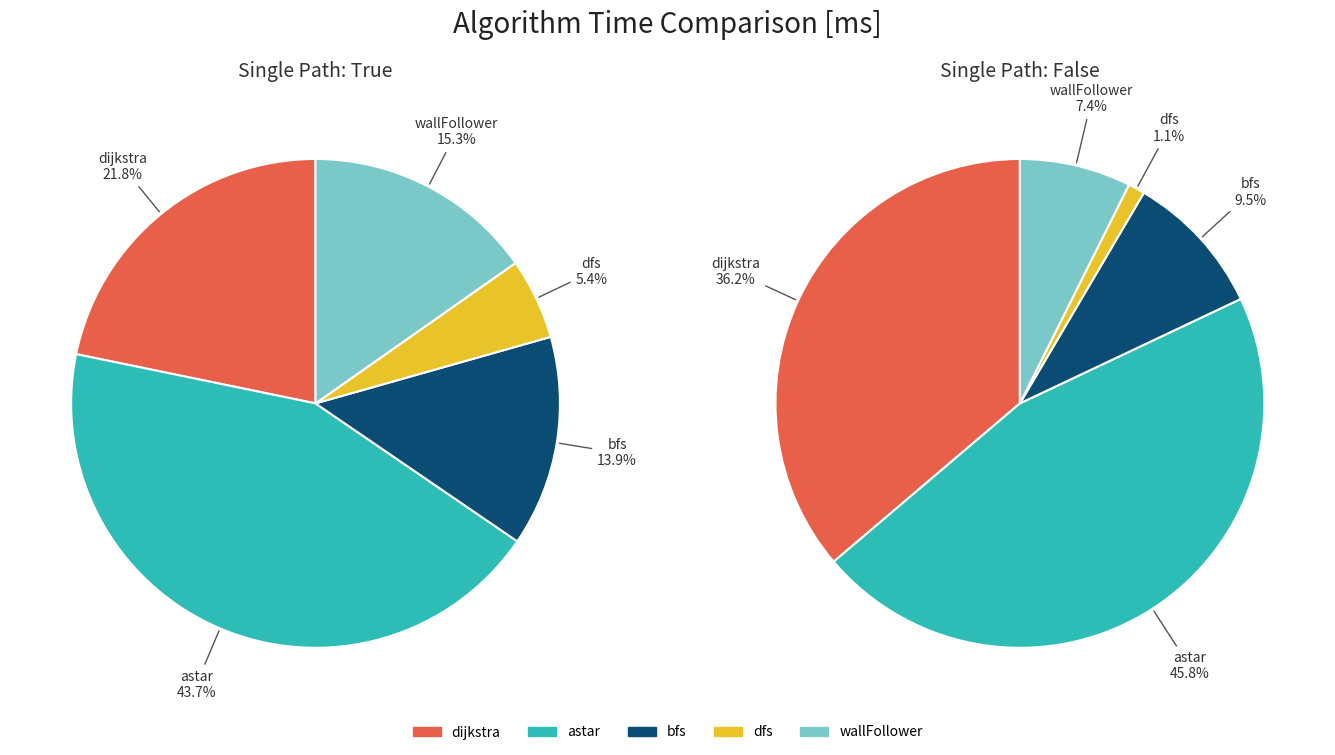

Which category has the biggest portion of the pie?

astar